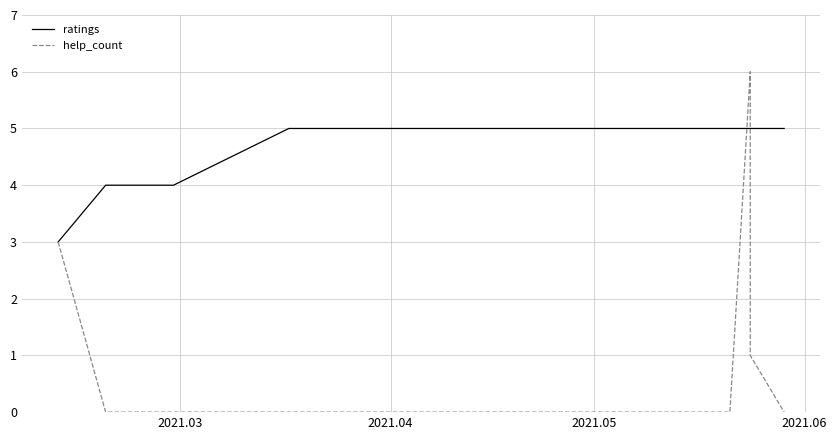

True or false: help_count has more than 2 points higher than both neighbors.

False